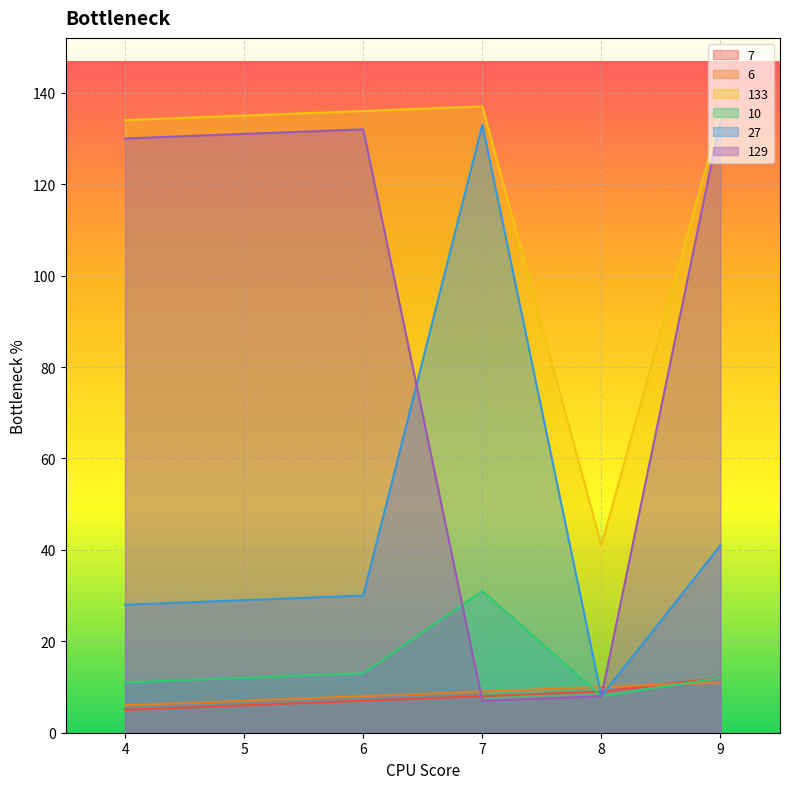

What is the difference between the maximum and minimum values in the 129 series?

127